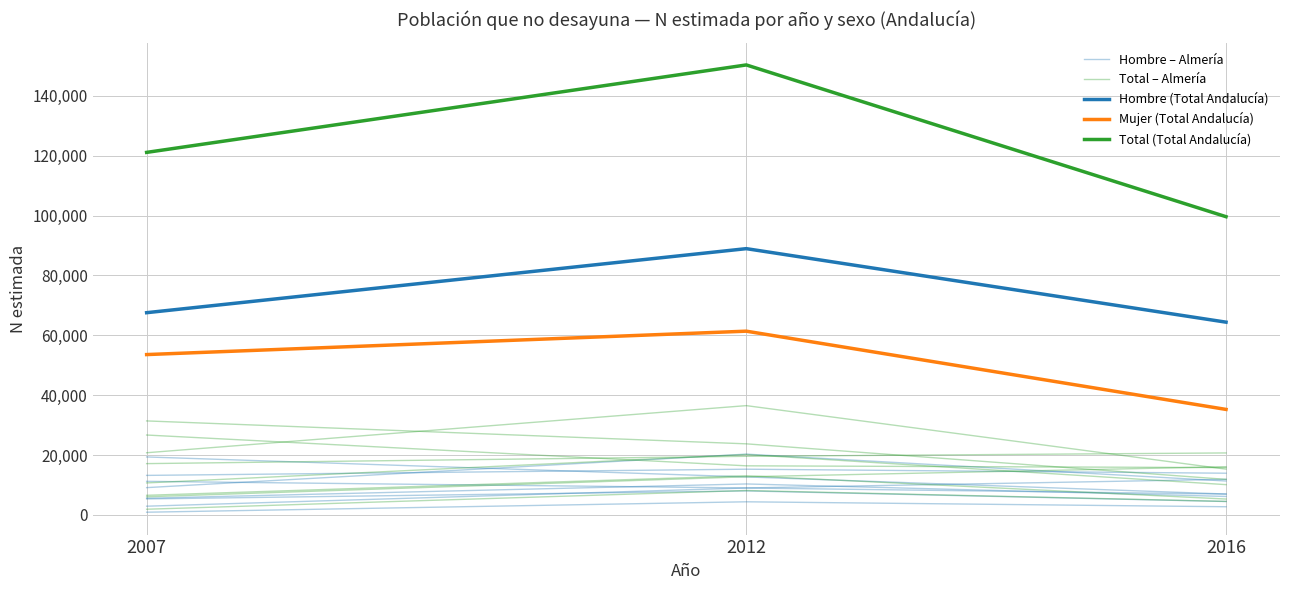

What is the average value of the Hombre (Total Andalucía) series?

73618